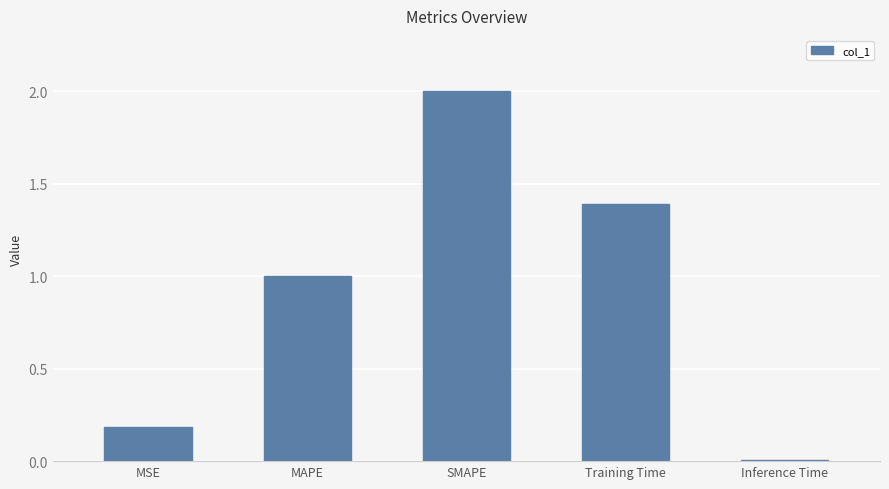

What is the label of the 1st bar from the left?

MSE